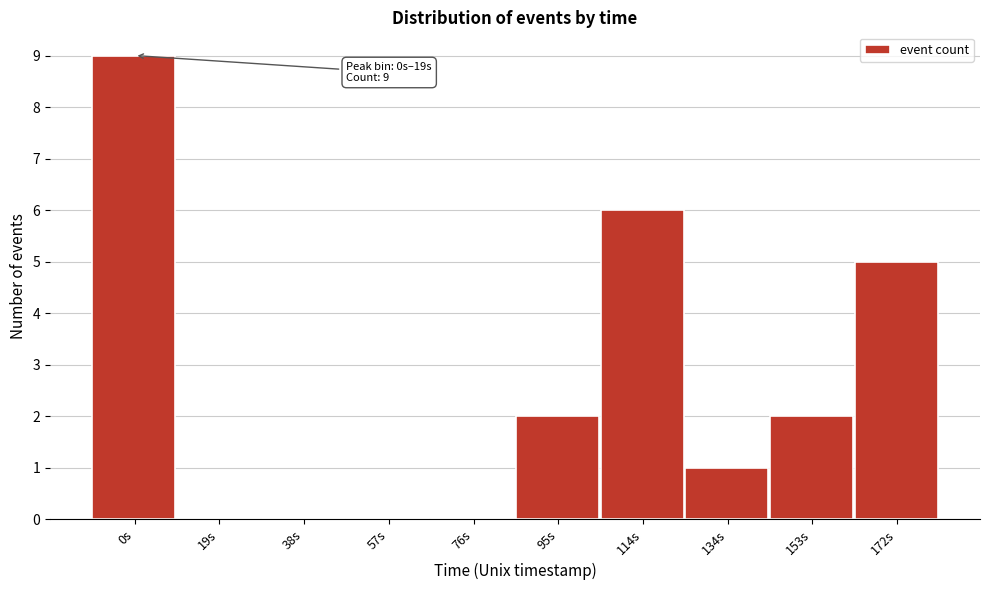

Reading left to right, what are all the values shown in this chart?

0s=9	19s=0	38s=0	57s=0	76s=0	95s=2	114s=6	134s=1	153s=2	172s=5